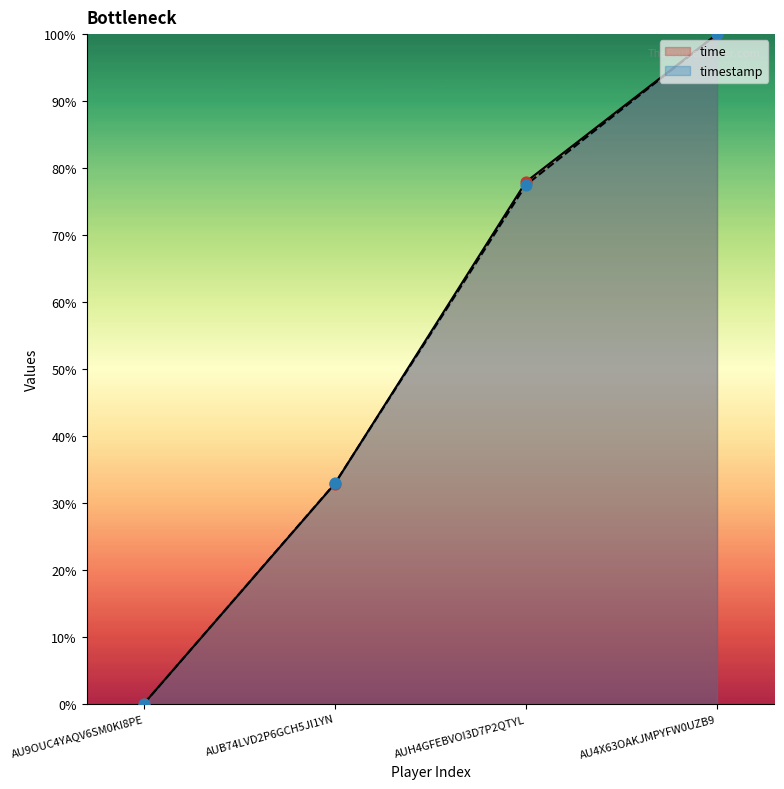

Which series reaches the minimum Y coordinate?

time